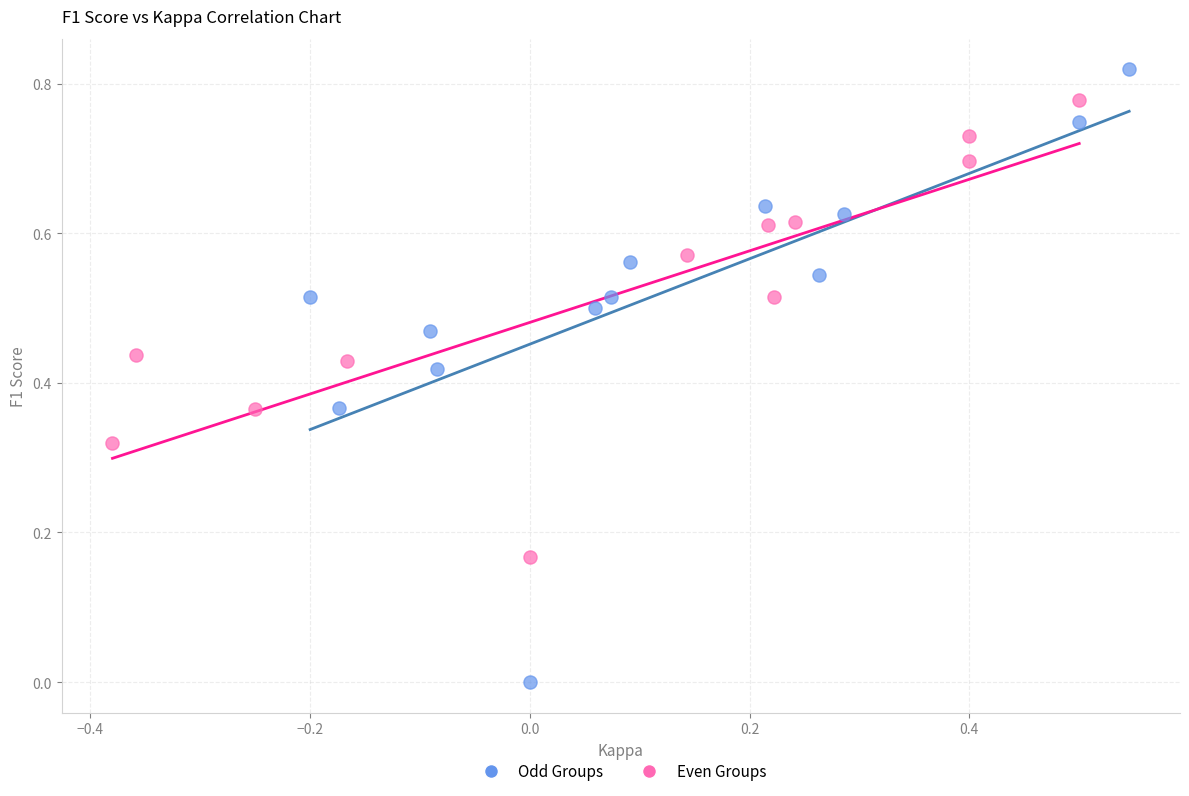

What are all the series names shown in the legend?

Odd Groups, Even Groups